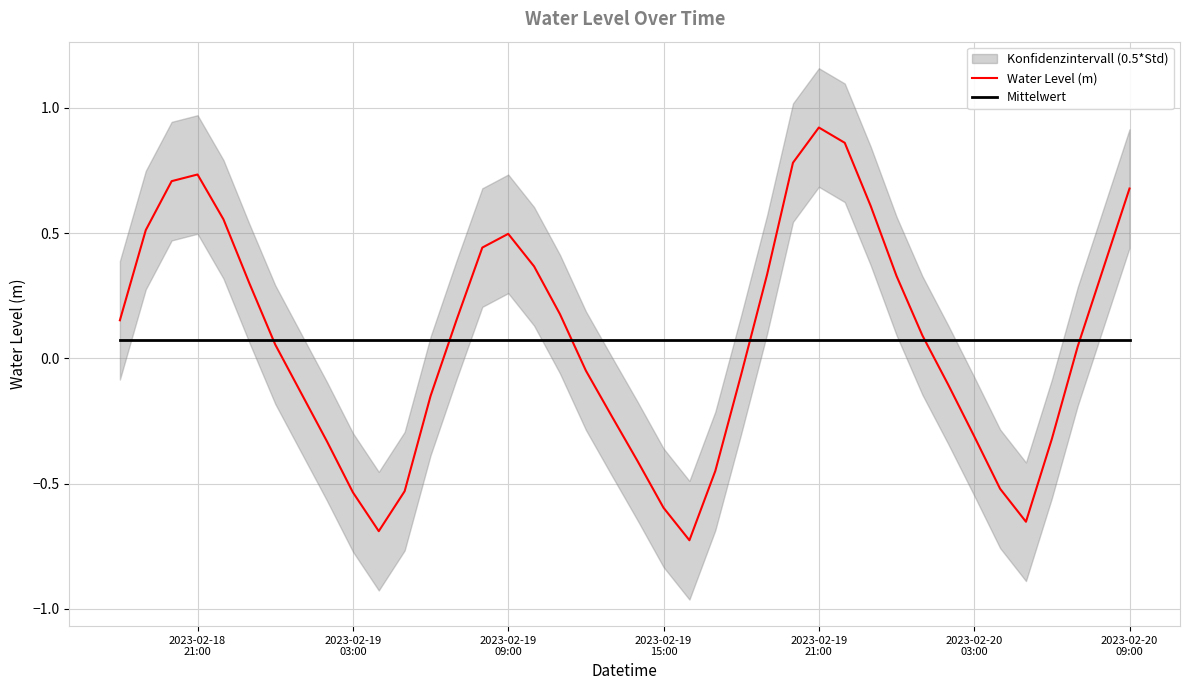

How many data points in Water Level (m) are above 0?

22